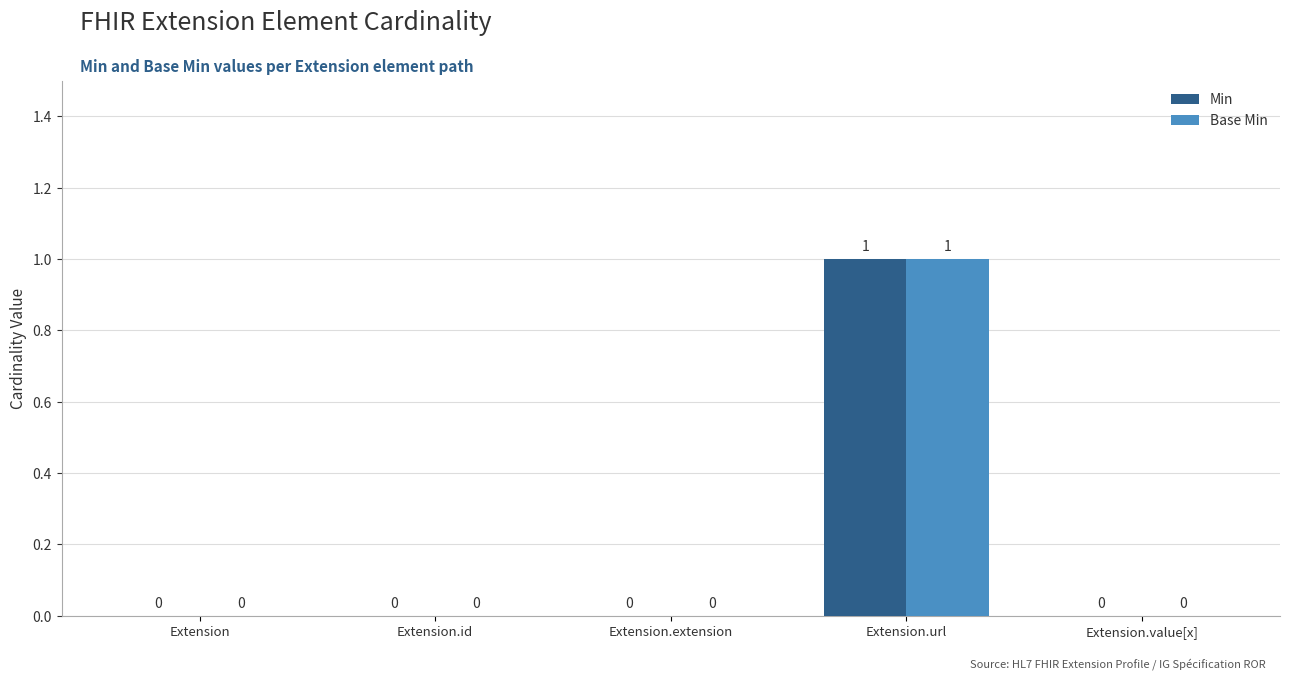

The value of Base Min at Extension.url is 1. True or false?

True